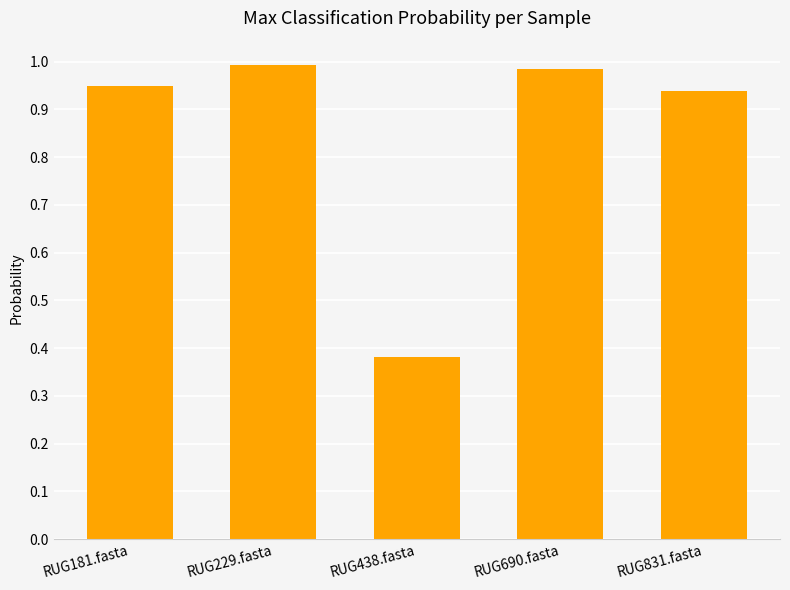

At which label is the value closest to 0?

RUG438.fasta